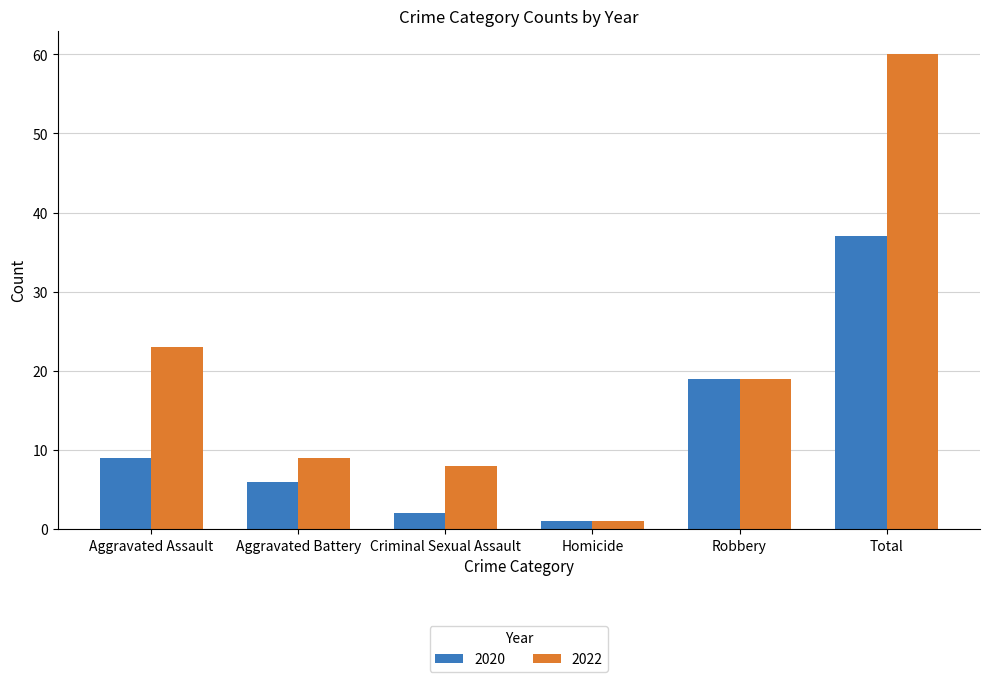

How many values in the 2022 series are below 19?

3